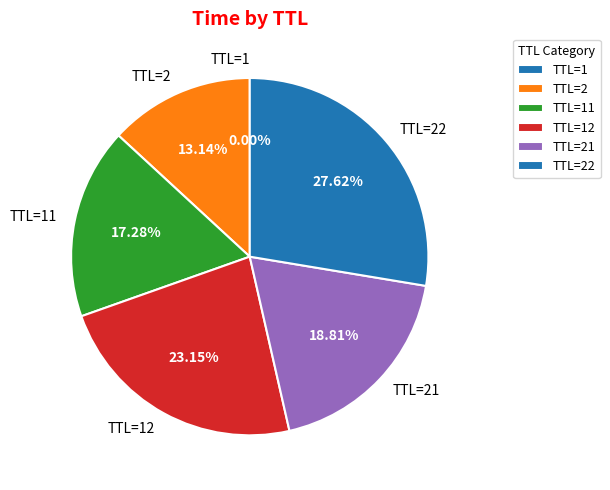

Approximately how many times larger is the value at TTL=21 compared to TTL=22?

0.7